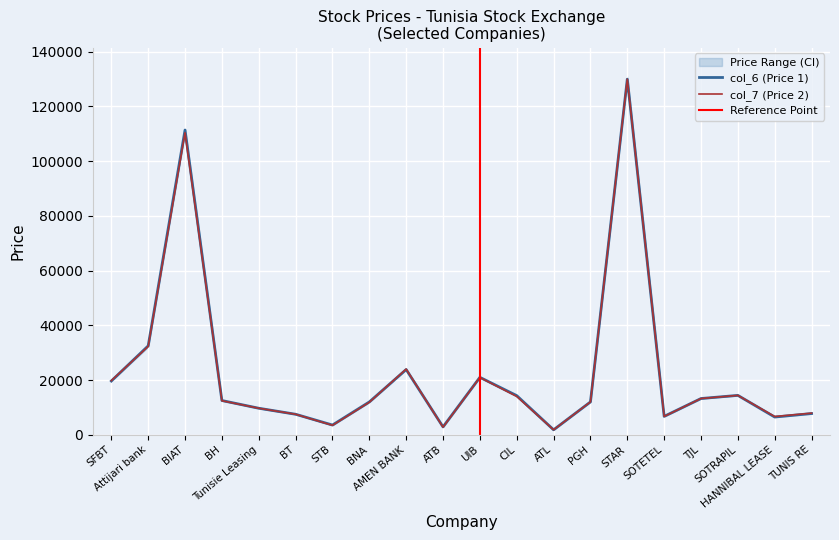

How many interior local peaks does the col_7 (Price 2) series have?

5